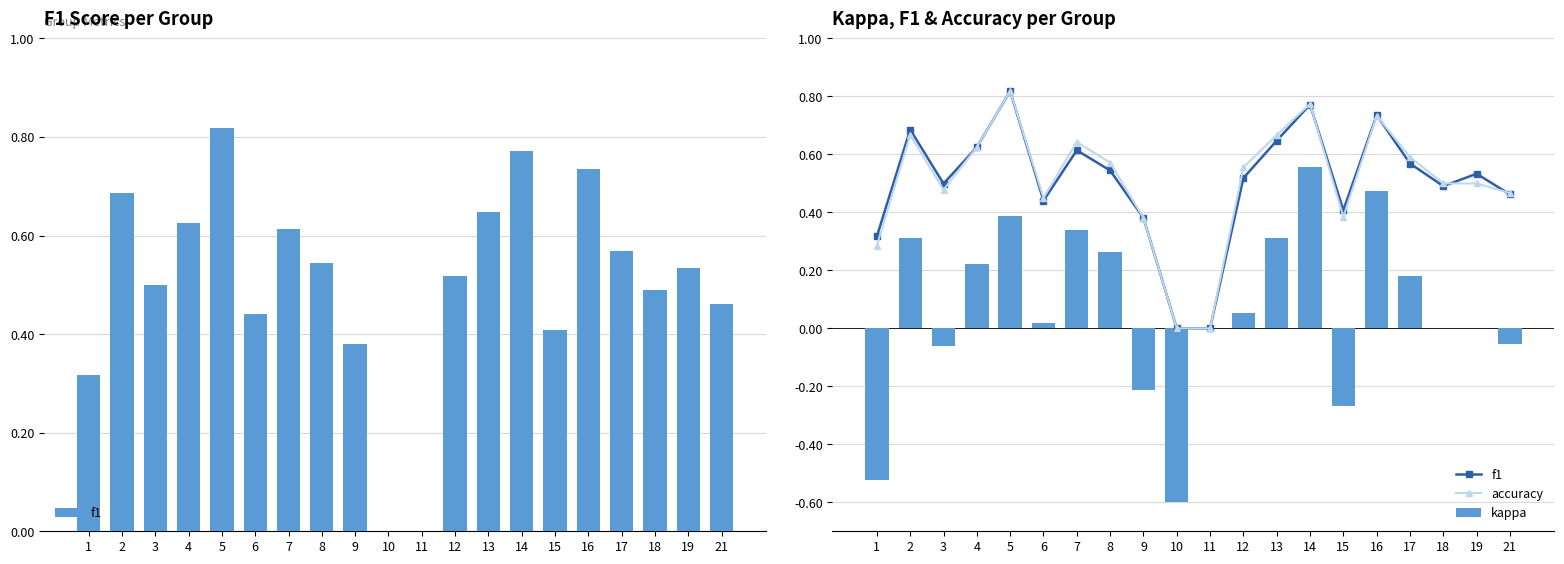

Is it true that f1 equals 0.7 at 12?

False